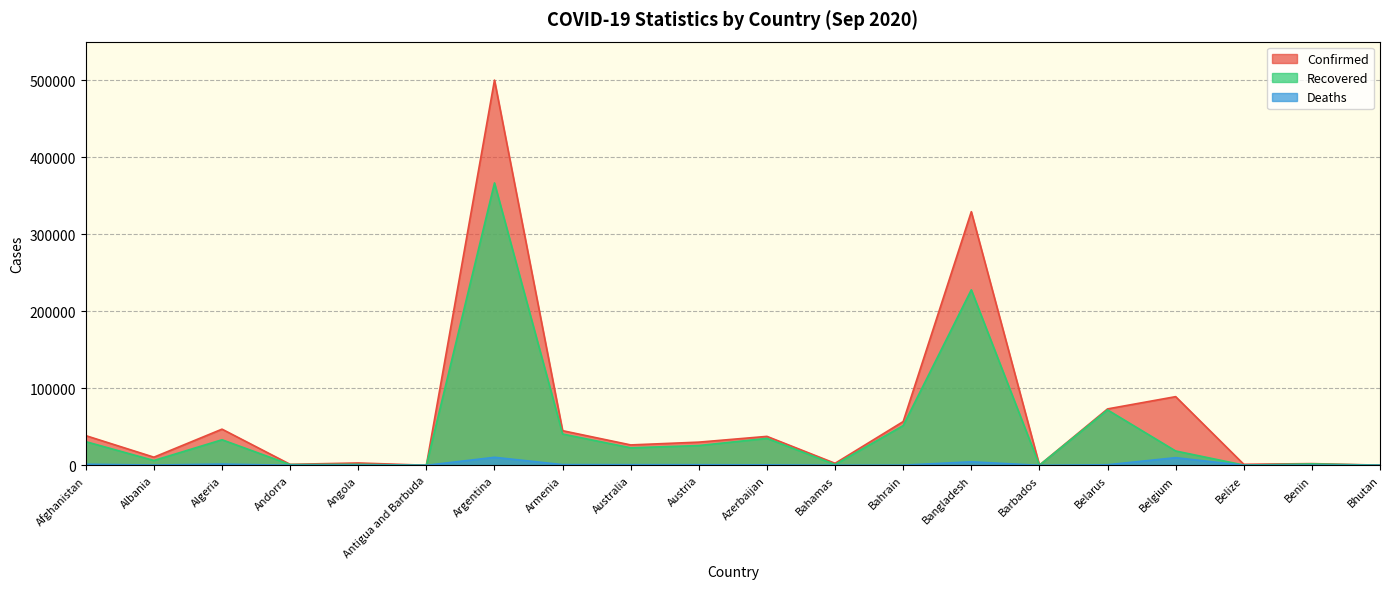

How many data points in Deaths are less than 552?

10